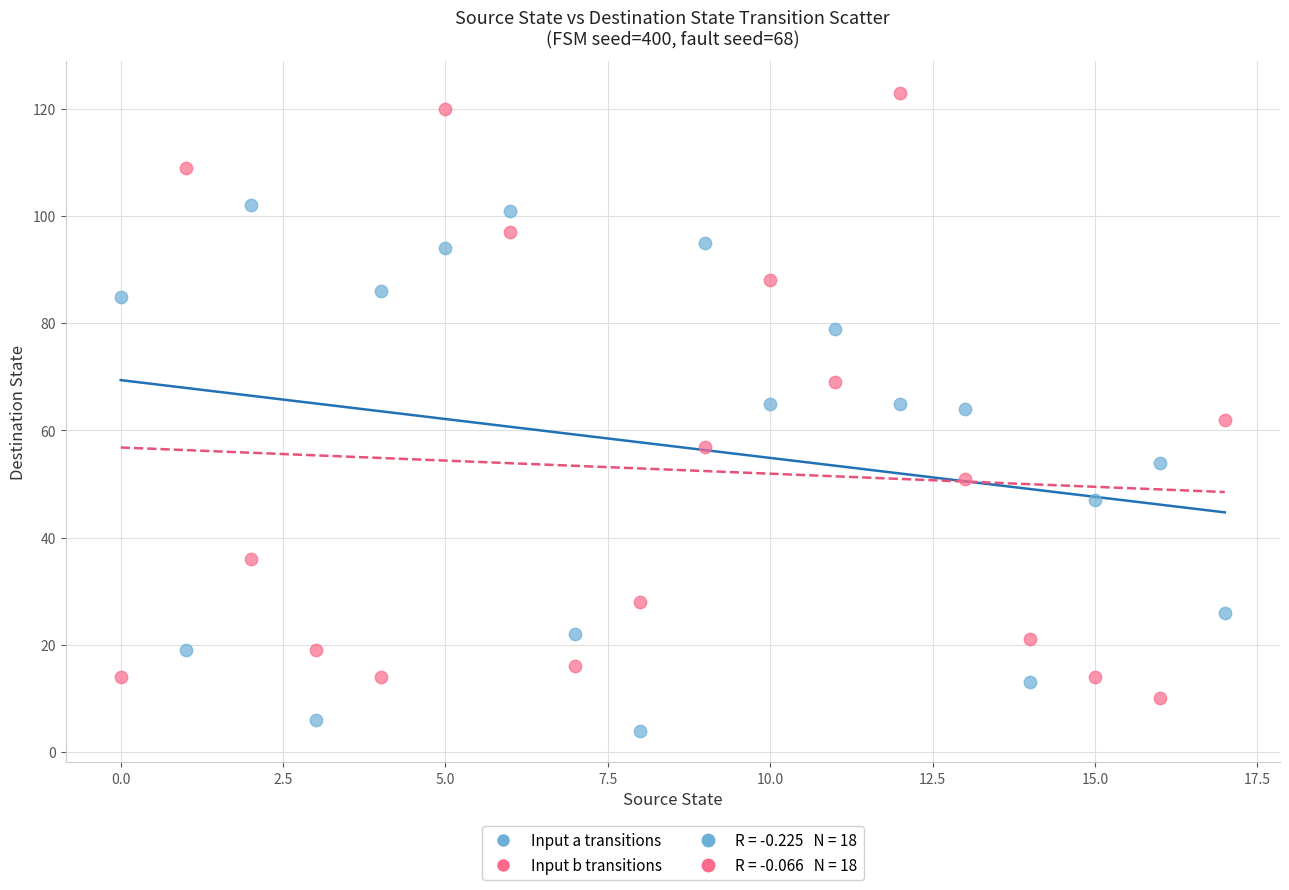

Which series reaches the minimum Y coordinate?

Input a transitions